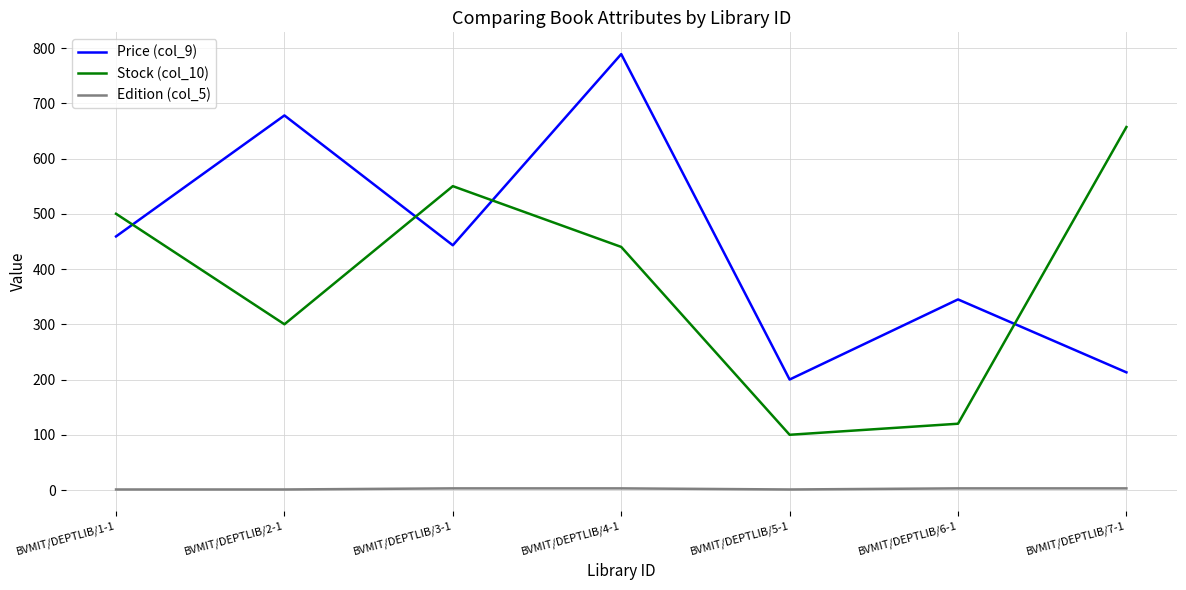

What is the highest value of the Price (col_9) series?

789